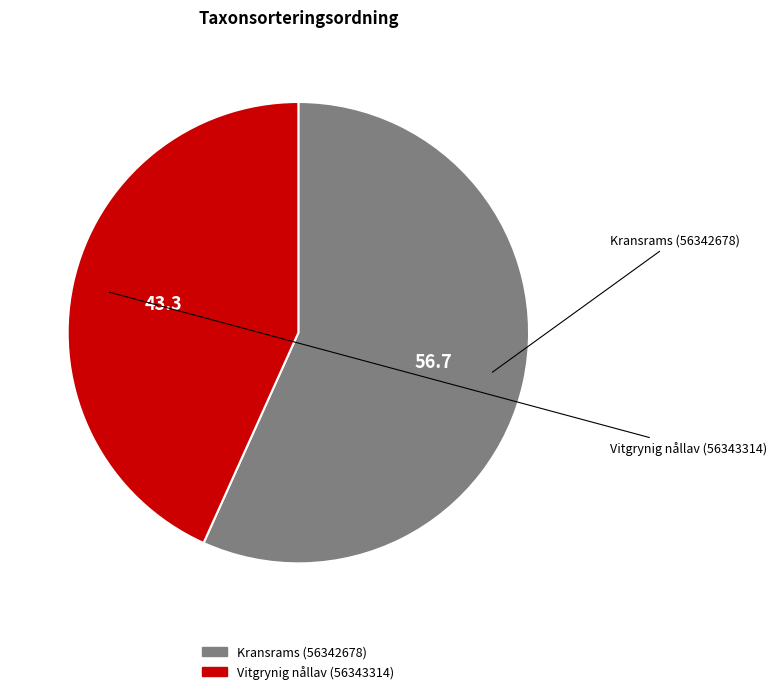

True or false: Vitgrynig nållav (56343314) accounts for 55% of the total.

False